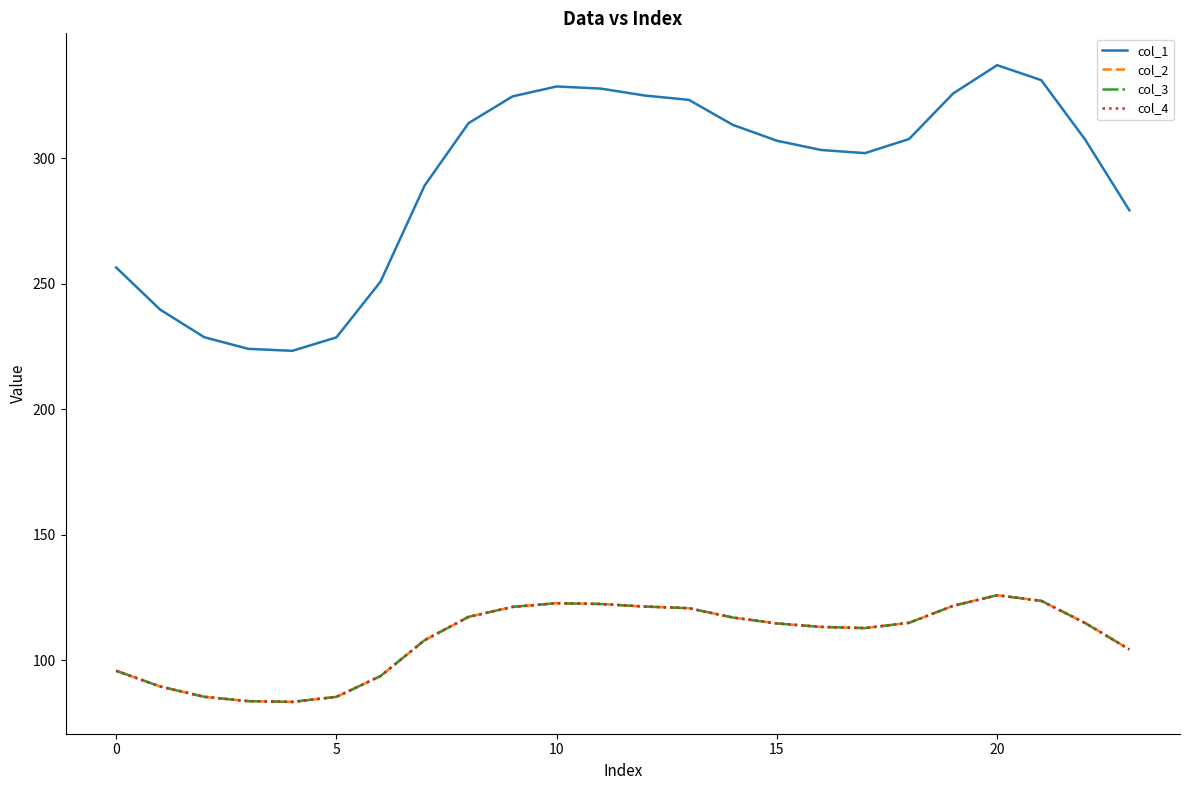

True or false: col_2 and col_1 intersect in this chart.

False